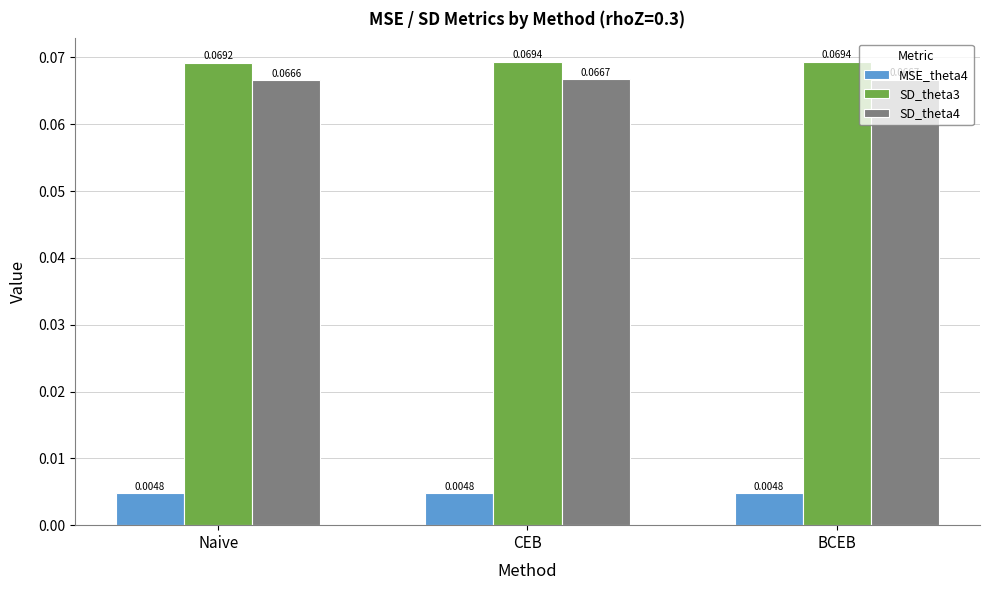

Which series changed the most between Naive and BCEB?

SD_theta3